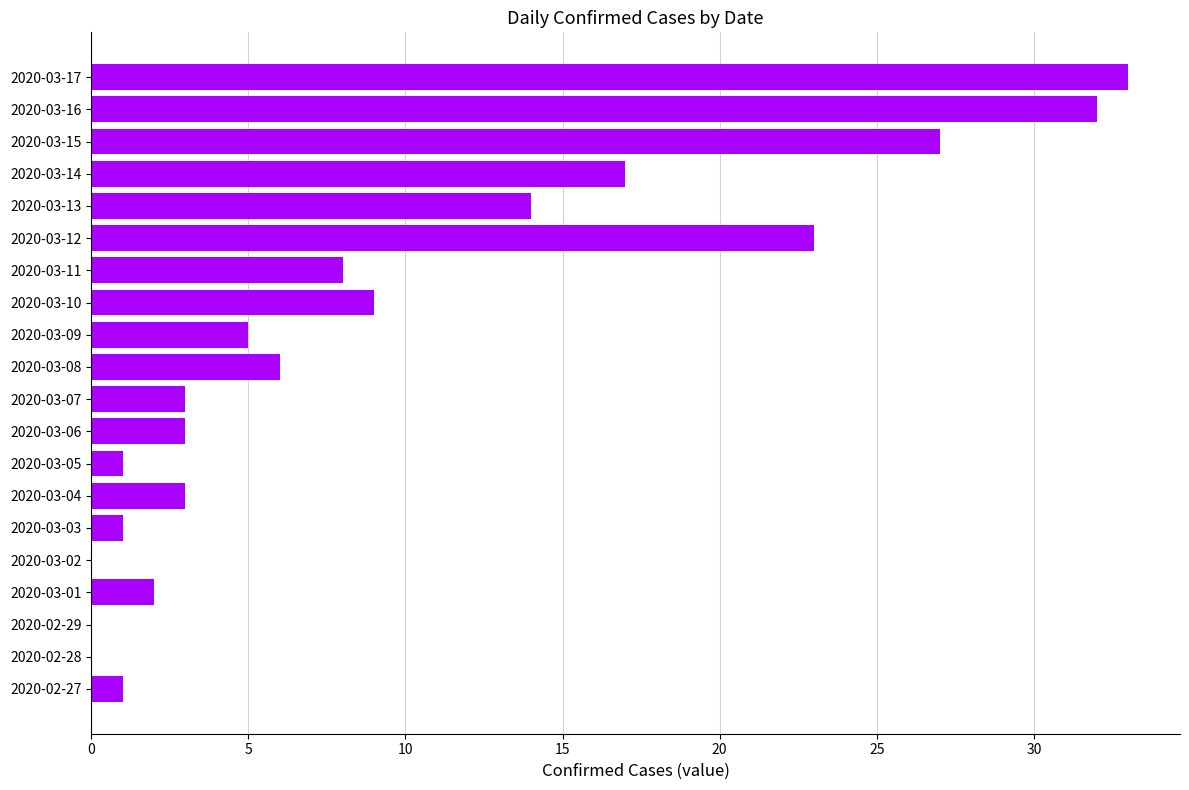

The value at 2020-03-08 is 3. True or false?

False